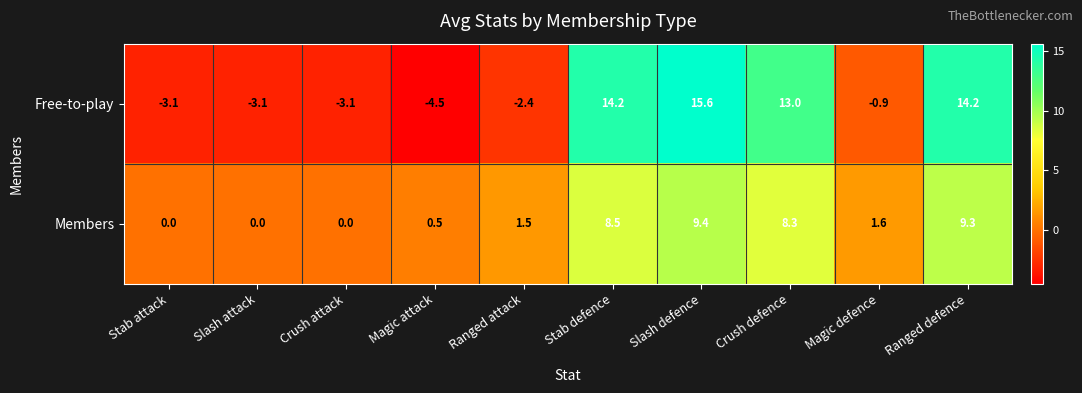

Reading left to right, list all the values displayed in this chart.

Free-to-play: Stab attack=-3.1	Slash attack=-3.1	Crush attack=-3.1	Magic attack=-4.5	Ranged attack=-2.4	Stab defence=14.2	Slash defence=15.6	Crush defence=13.0	Magic defence=-0.9	Ranged defence=14.2
Members: Stab attack=0.0	Slash attack=0.0	Crush attack=0.0	Magic attack=0.5	Ranged attack=1.5	Stab defence=8.5	Slash defence=9.4	Crush defence=8.3	Magic defence=1.6	Ranged defence=9.3